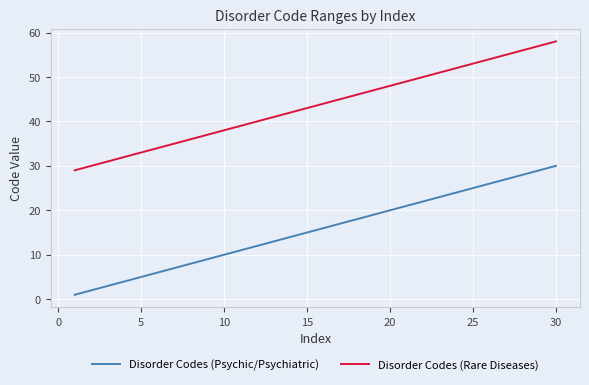

List the series in order of their peak value, highest first.

Disorder Codes (Rare Diseases), Disorder Codes (Psychic/Psychiatric)